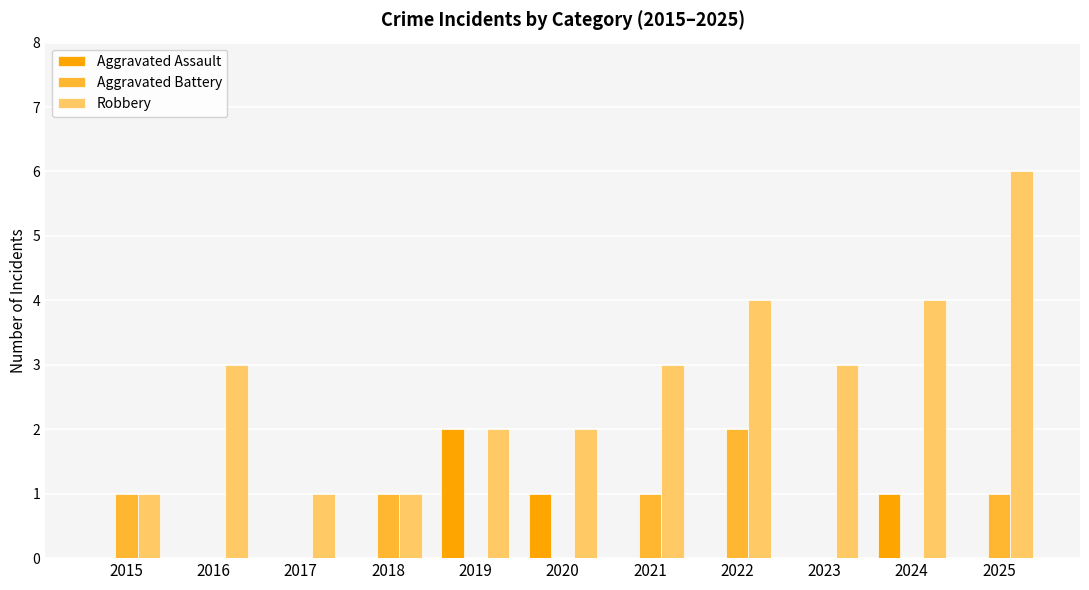

Is the value of Aggravated Battery at 2022 greater than the value of Aggravated Assault at 2025?

Yes